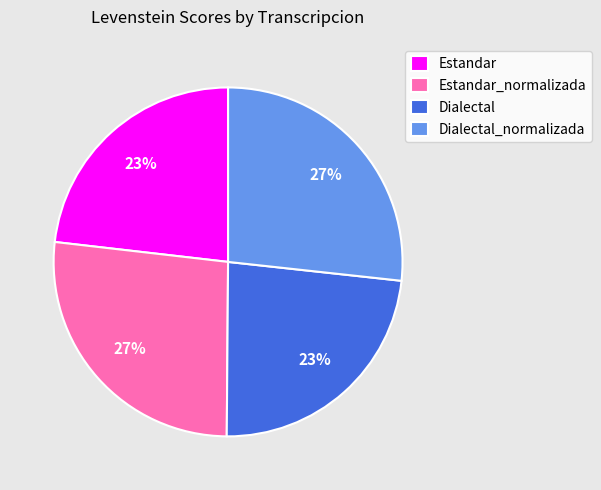

Is there a majority slice in this chart?

No